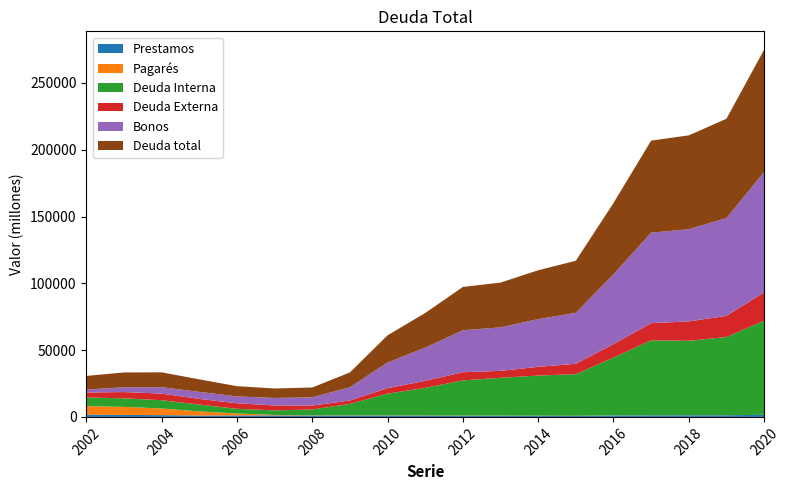

Reading left to right, extract all data points from this chart.

Prestamos: 1578	1479	1319	1057	1117	1139	1006	1042	1026	959	914	852	832	750	1089	1173	1223	1207	1570
Pagarés: 6487	6024	5000	3045	1441	322	140	154	140	114	111	89	70	51	45	41	31	24	19
Deuda Interna: 6491	6389	6172	5138	3495	3438	4400	8566	16262	20647	26289	28355	30042	31186	43285	56129	55703	58576	70417
Deuda Externa: 3737	4702	4949	4233	4171	3656	2935	2530	4095	5281	6135	5160	6544	7777	10081	12808	14544	15816	21208
Bonos: 2163	3589	4802	5269	5109	5633	6189	9900	19192	24854	31399	32573	35685	38163	52232	67722	68994	73161	90036
Deuda total: 10228	11091	11121	9371	7666	7094	7335	11096	20358	25928	32423	33515	36587	38963	53365	68936	70248	74391	91625